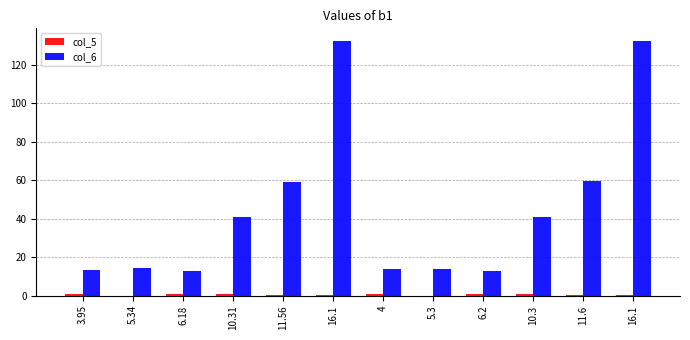

At which category is the sum across all series the highest?

16.1